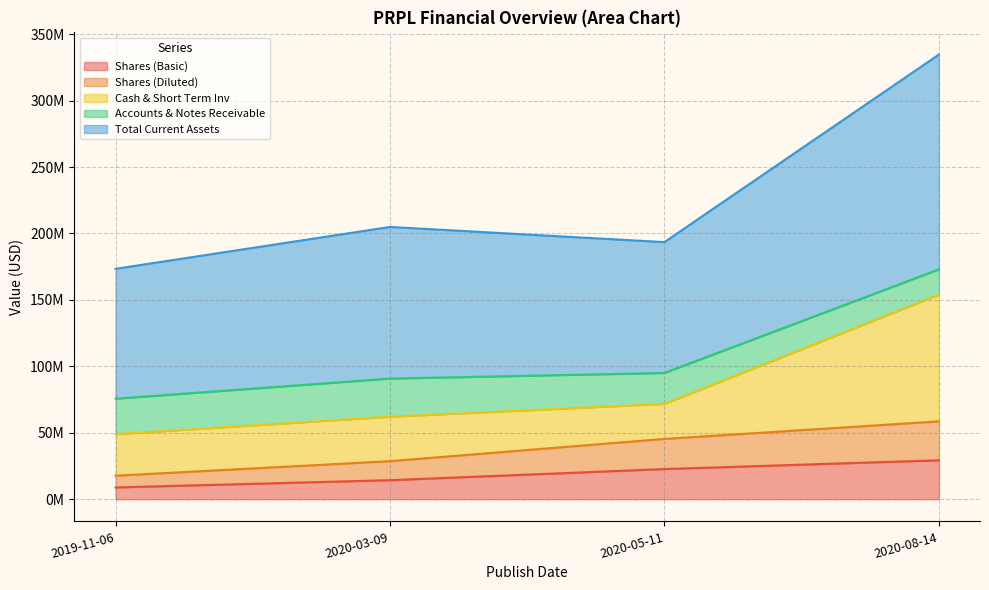

Does the chart have visible grid lines?

Yes